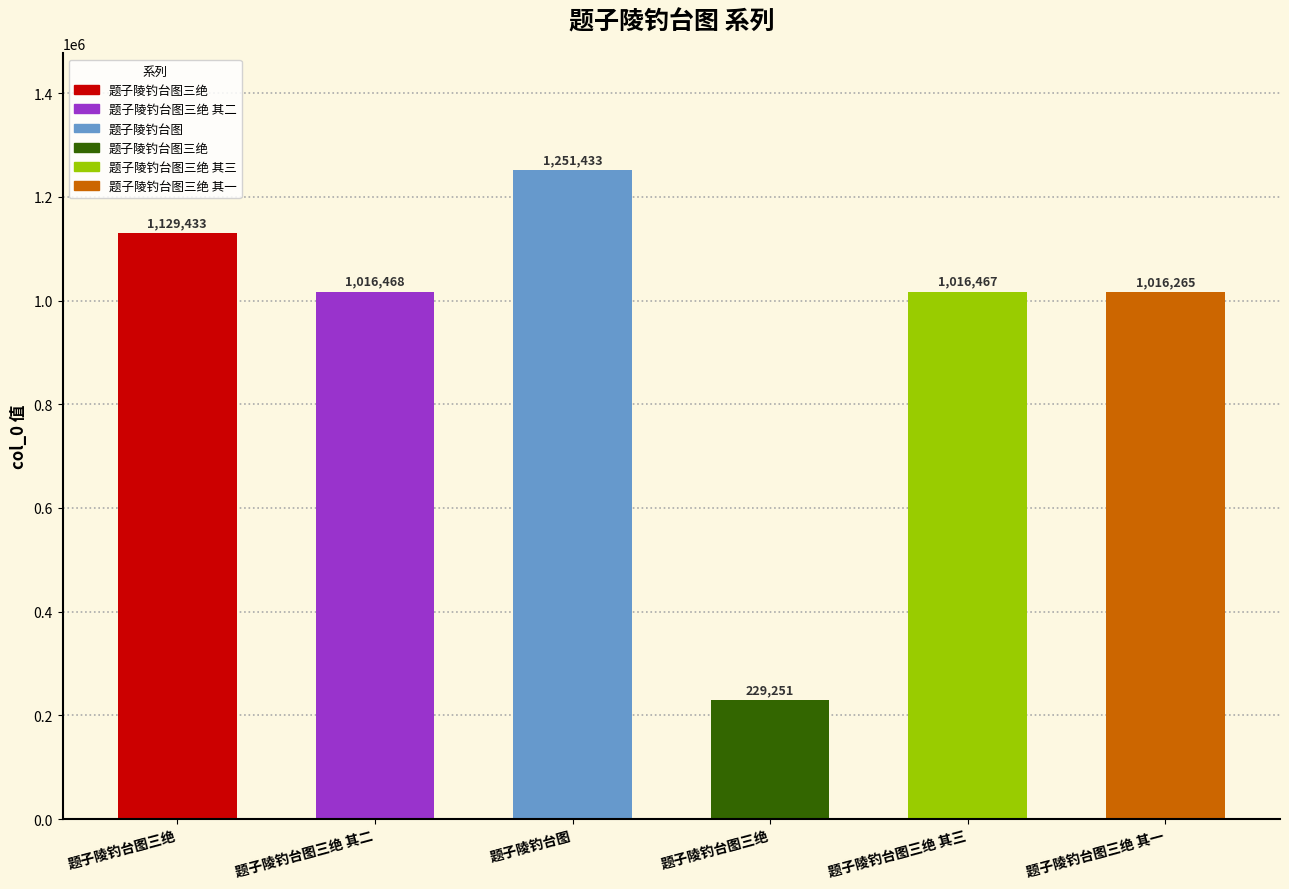

Reading left to right, list all the values displayed in this chart.

题子陵钓台图三绝=1129433	题子陵钓台图三绝 其二=1016468	题子陵钓台图=1251433	题子陵钓台图三绝=229251	题子陵钓台图三绝 其三=1016467	题子陵钓台图三绝 其一=1016265